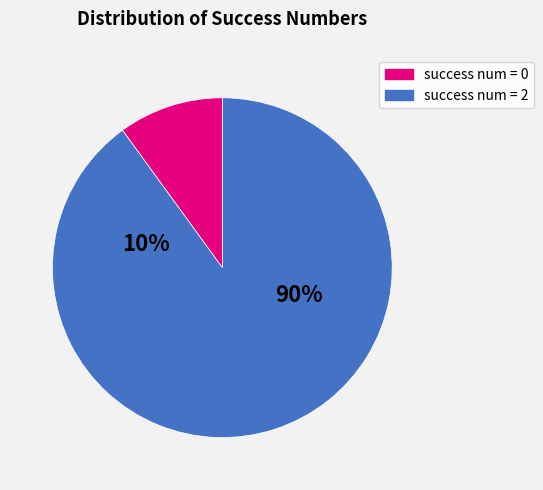

Do 3 and 2 together represent more than half of the pie?

Yes